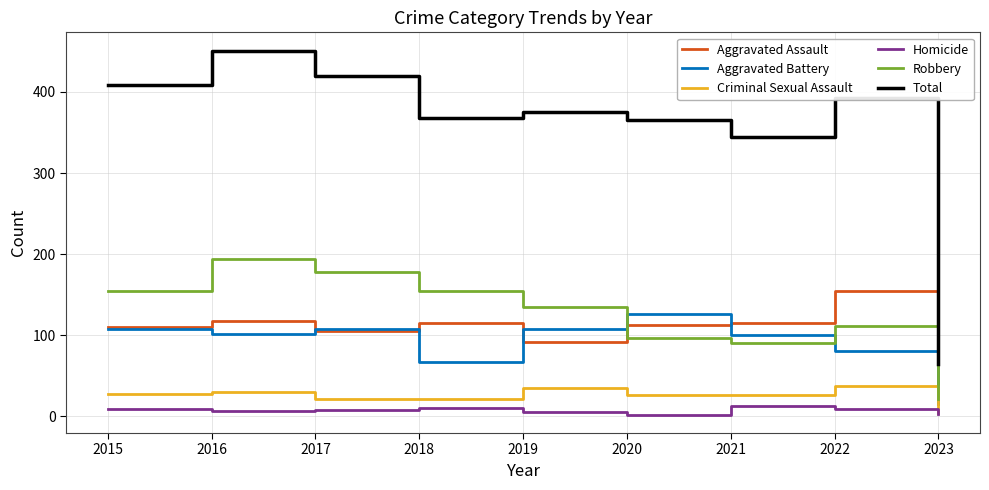

True or false: Criminal Sexual Assault and Total intersect in this chart.

False